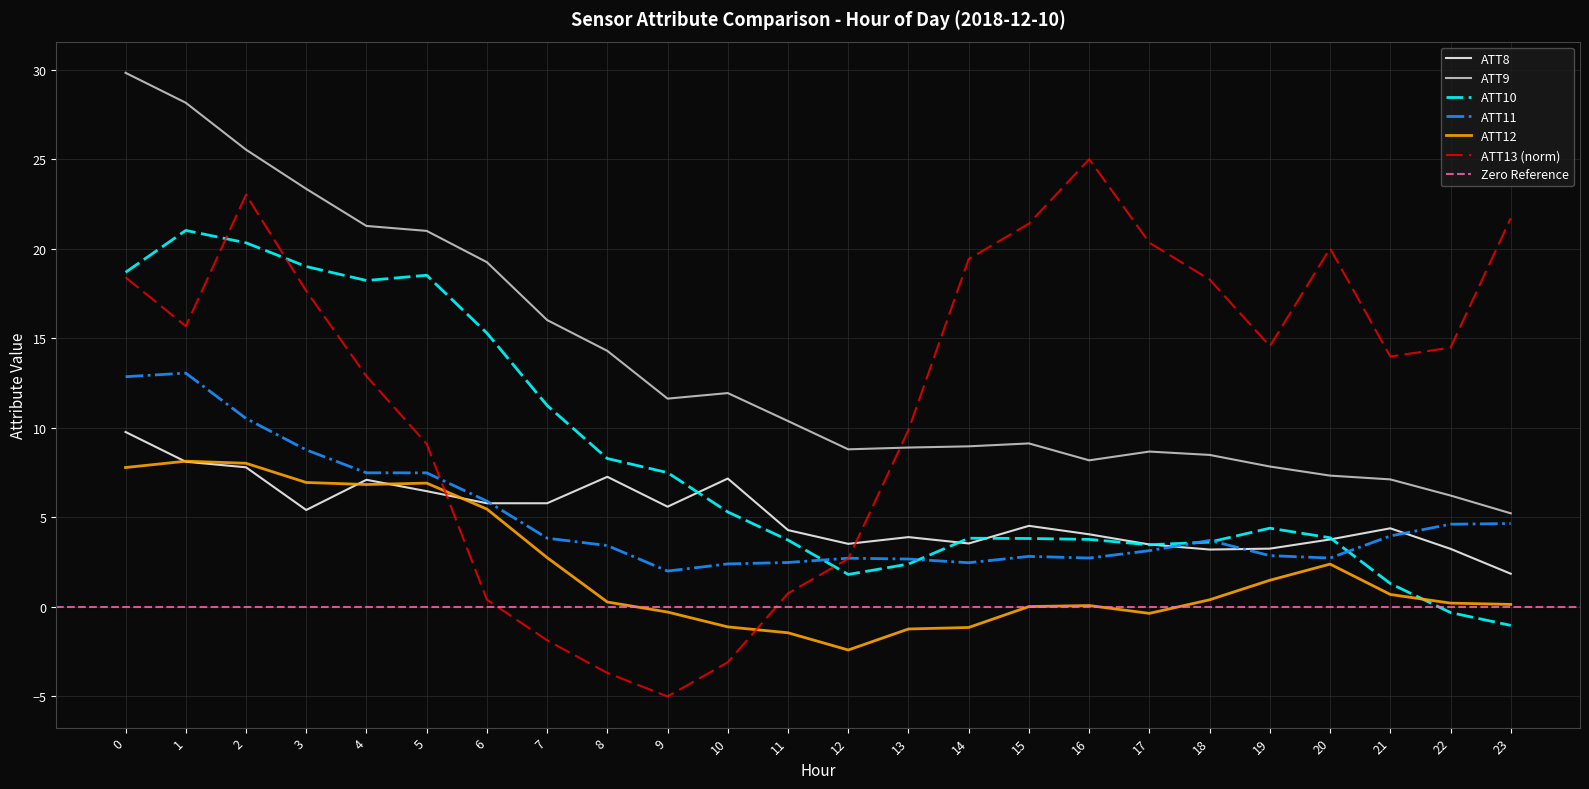

Which has a higher value, 18 or 8?

8